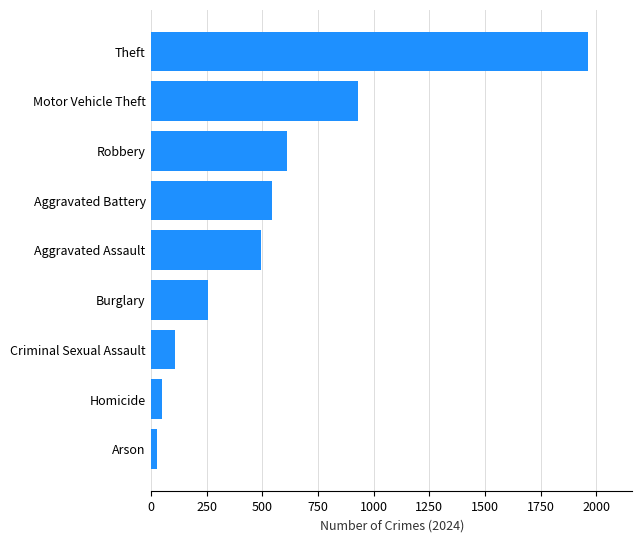

Rank the categories by value from lowest to highest.

Arson, Homicide, Criminal Sexual Assault, Burglary, Aggravated Assault, Aggravated Battery, Robbery, Motor Vehicle Theft, Theft